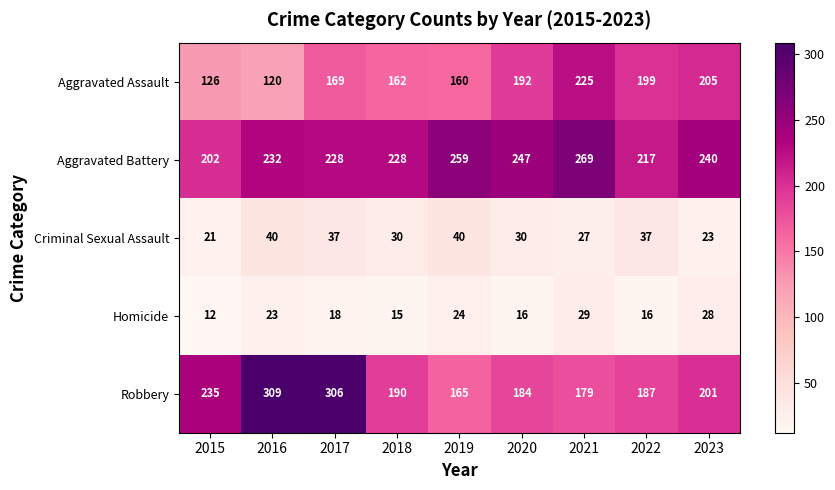

At which category does the chart reach its peak across all series?

2016